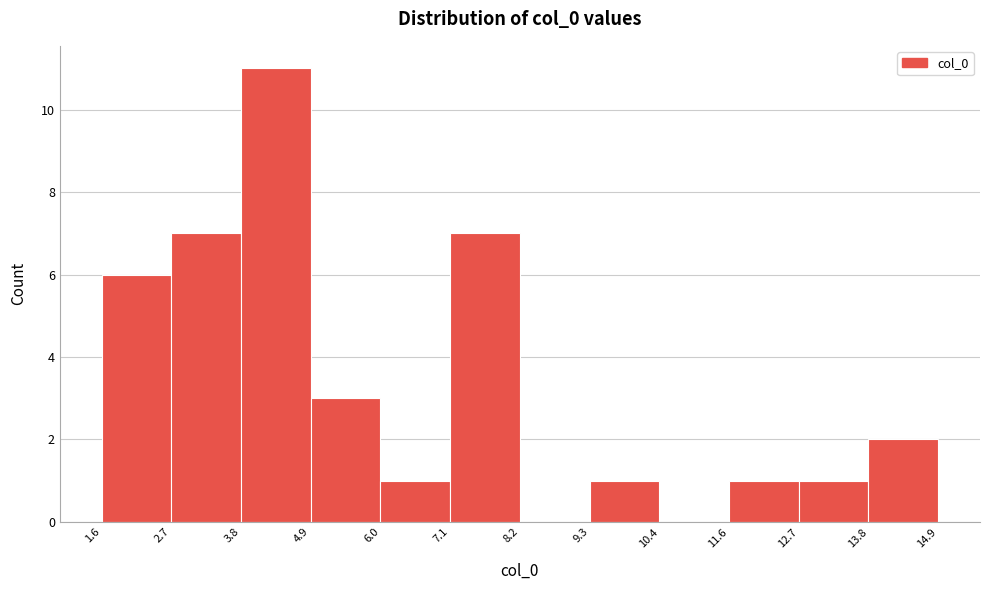

Reading left to right, transcribe this chart: for each bar, give the range it covers on the x-axis and its height. The values are not printed on the chart, so give them approximately, as read against the axis.

1.6 to 2.7: 6
2.7 to 3.8: 7
3.8 to 4.9: 11
4.9 to 6.0: 3
6.0 to 7.1: 1
7.1 to 8.2: 7
8.2 to 9.3: 0
9.3 to 10.4: 1
10.4 to 11.6: 0
11.6 to 12.7: 1
12.7 to 13.8: 1
13.8 to 14.9: 2